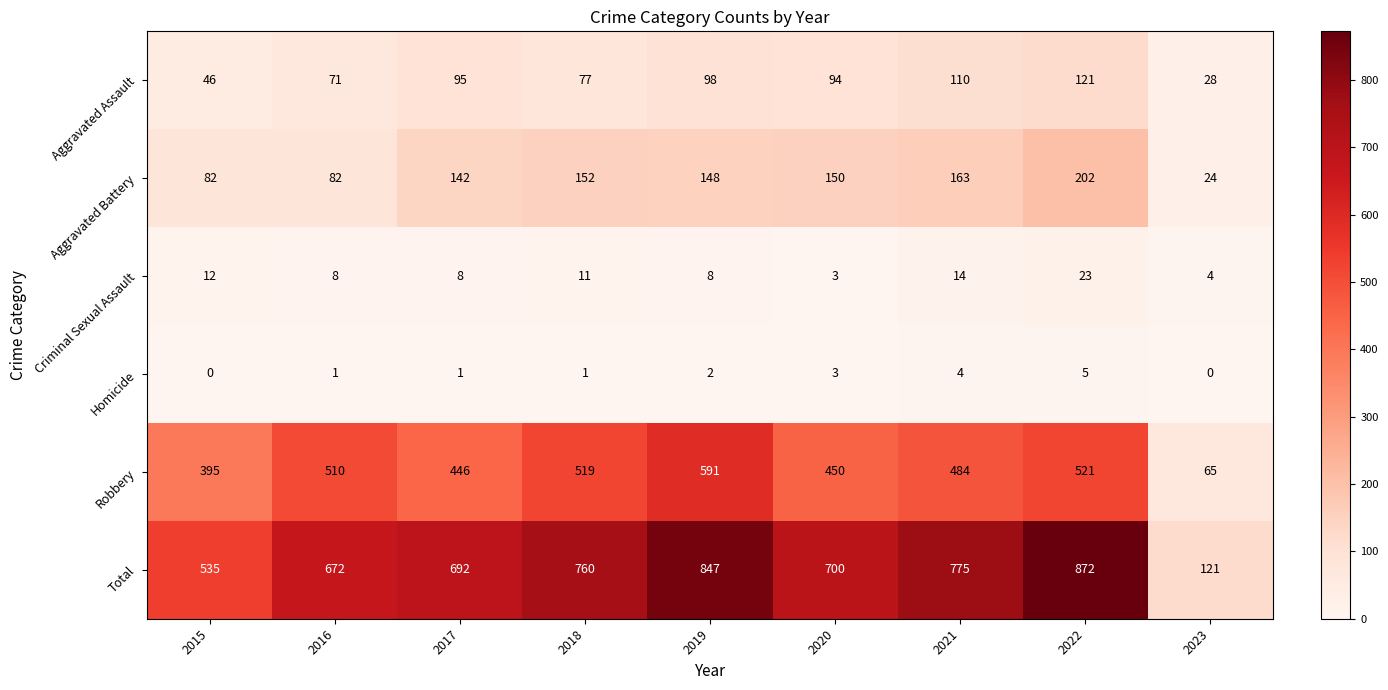

What is the approximate value of Homicide at 2020?

3